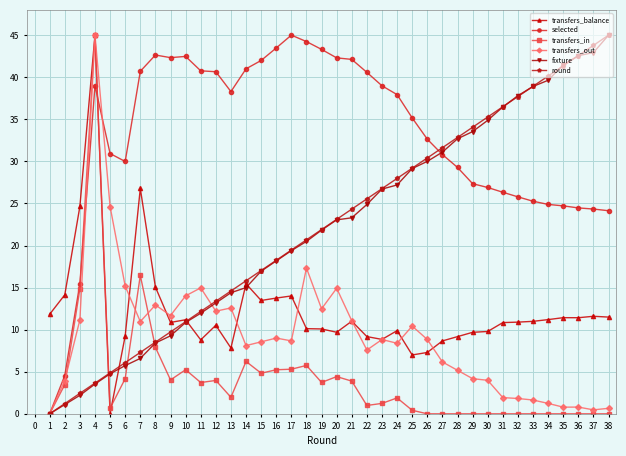

True or false: transfers_in has a value of 1.6 at 20.

False